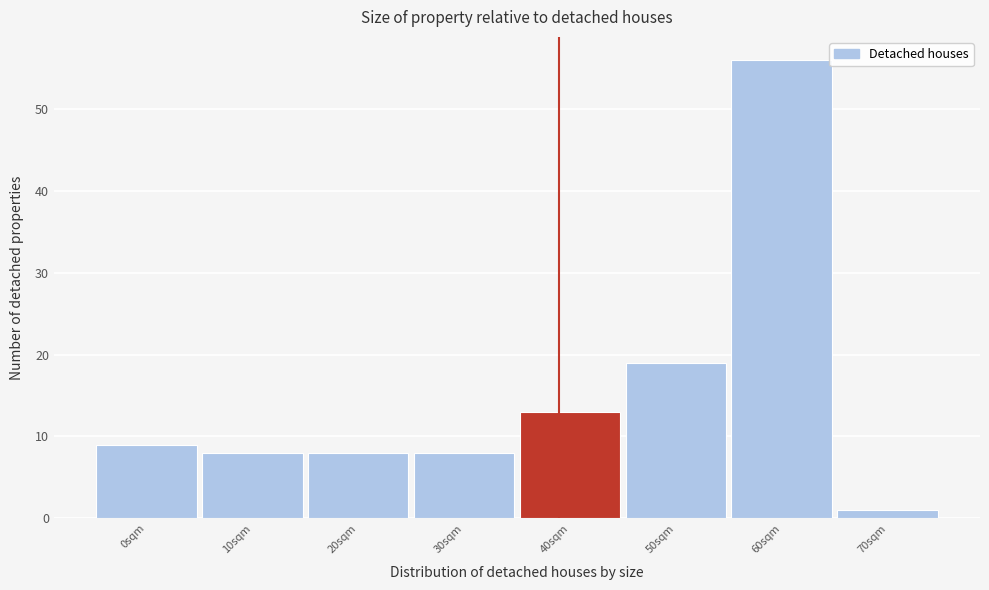

Reading right to left, what are all the values shown in this chart?

1	56	19	13	8	8	8	9